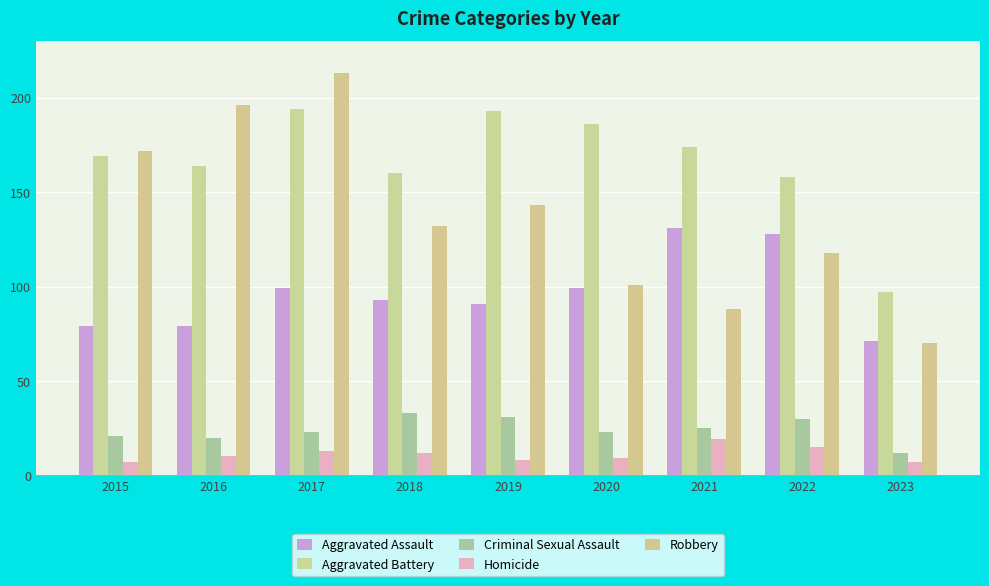

Count the number of data series in this chart.

5